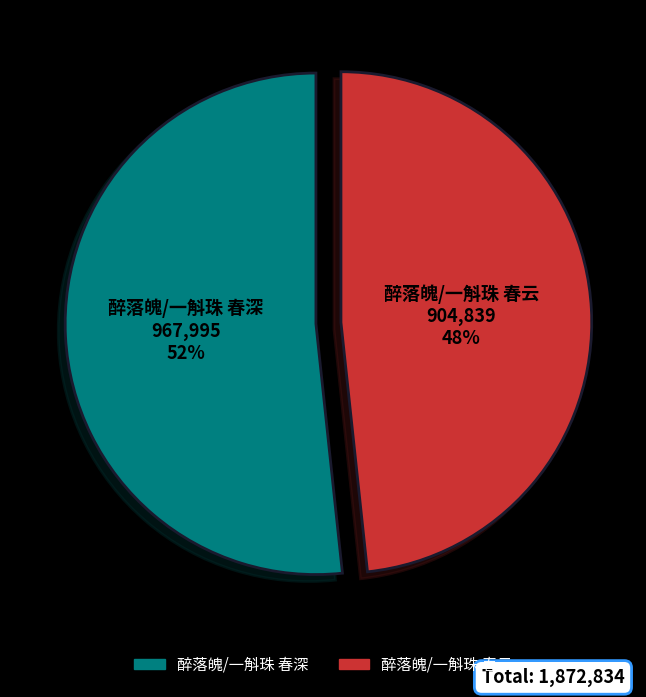

Rank the categories by value from lowest to highest.

醉落魄/一斛珠 春云, 醉落魄/一斛珠 春深